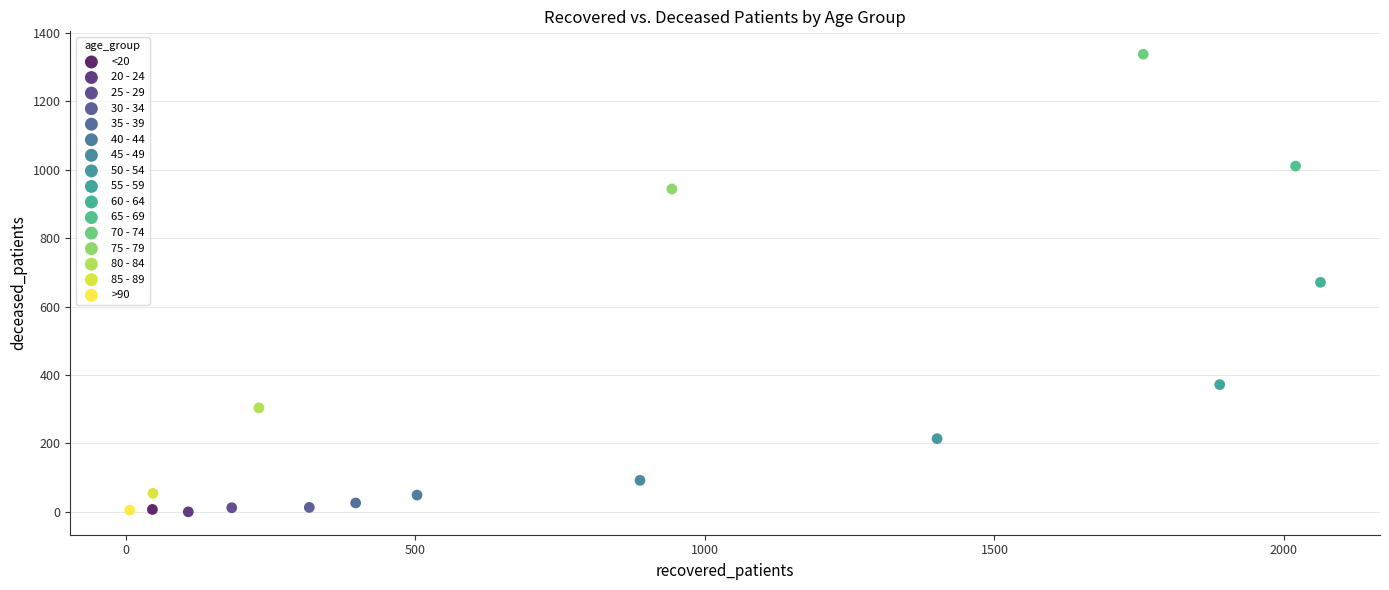

What are all the series names shown in the legend?

<20, 20 - 24, 25 - 29, 30 - 34, 35 - 39, 40 - 44, 45 - 49, 50 - 54, 55 - 59, 60 - 64, 65 - 69, 70 - 74, 75 - 79, 80 - 84, 85 - 89, >90